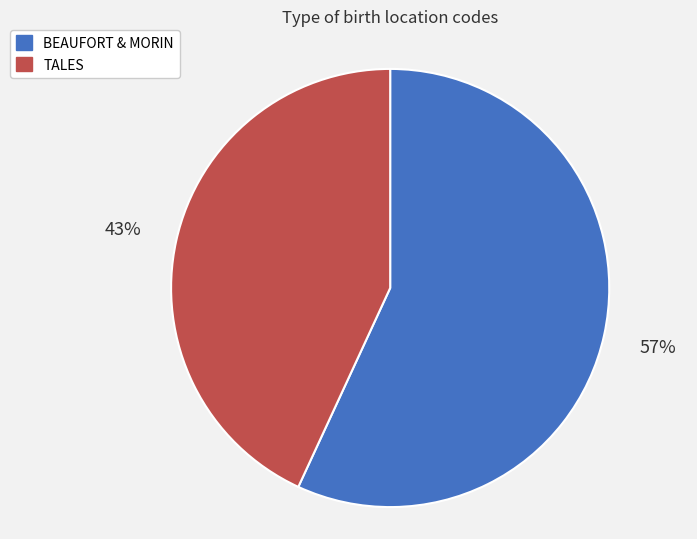

Approximately how many times larger is the value at TALES compared to BEAUFORT & MORIN?

0.8